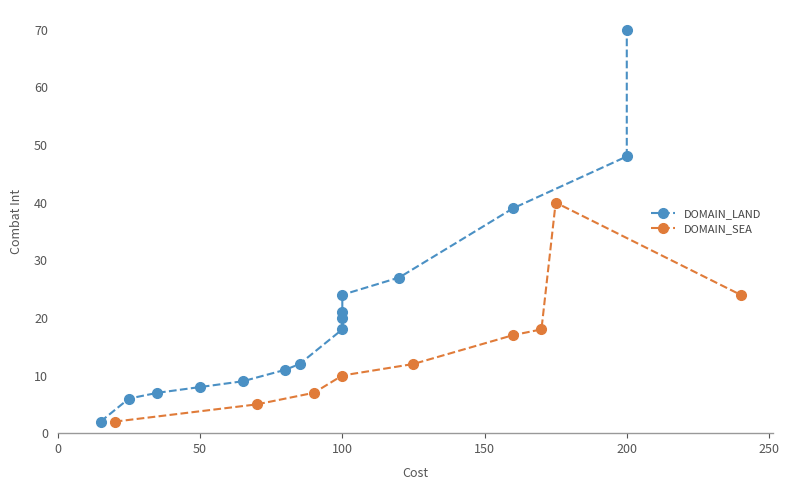

What is the difference between the maximum and minimum values?

68